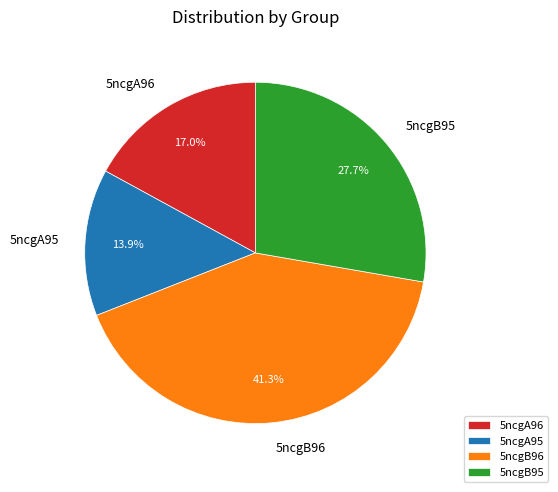

True or false: 5ncgA95 accounts for 6% of the total.

False